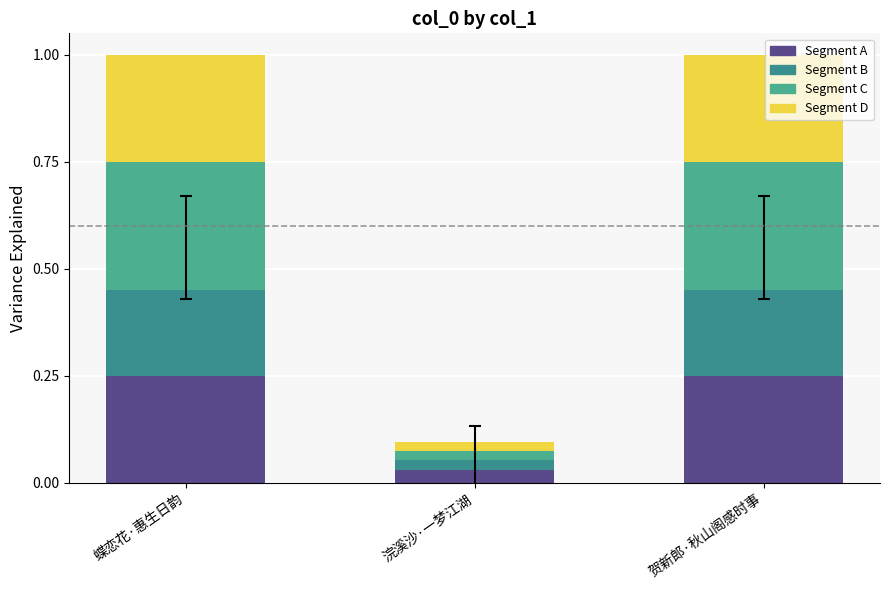

Are the bars horizontal?

No